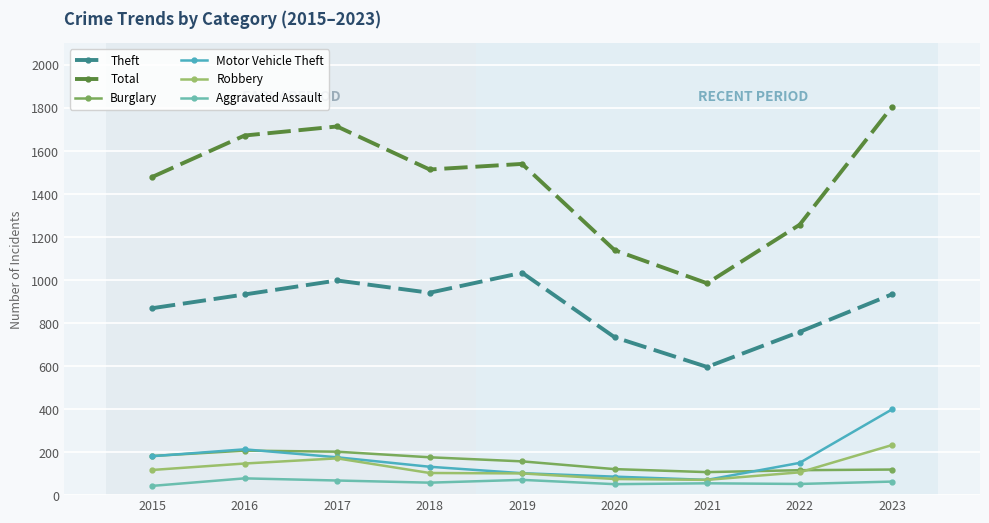

Which series has the largest total across all categories?

Total